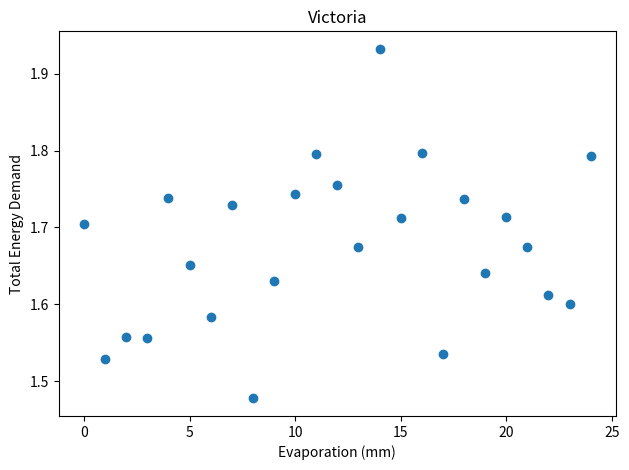

What is the range of Y values (max minus min)?

0.5